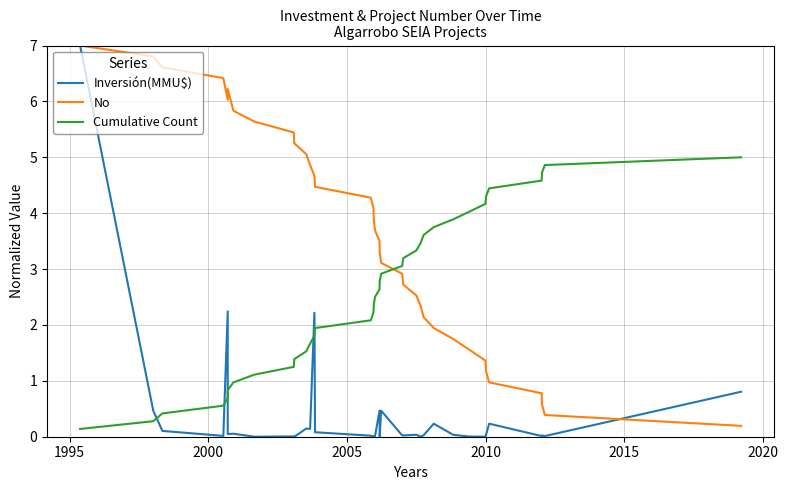

What is the value of the Cumulative Count point at the 4th from the left?

0.6